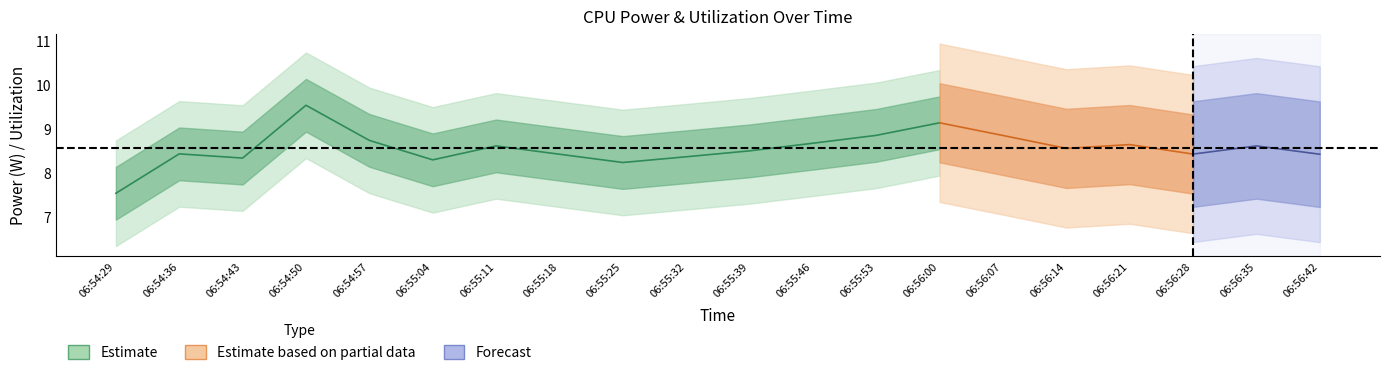

Is it true that CPU Power equals 16.2 at 06:56:00?

False